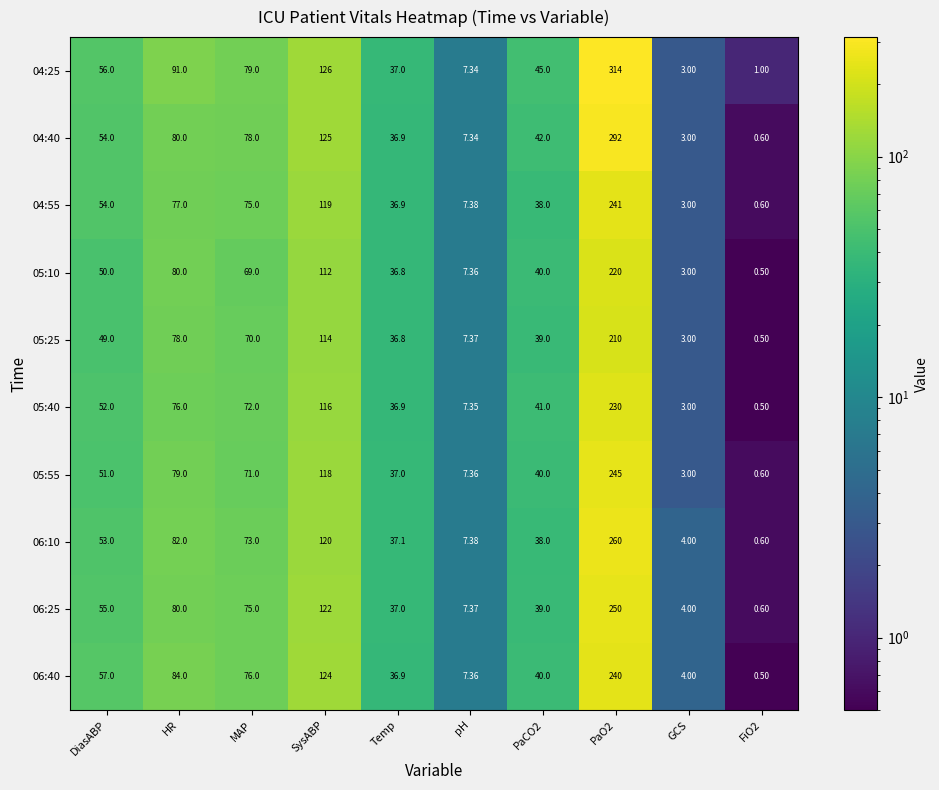

At which category is the sum across all series the highest?

PaO2